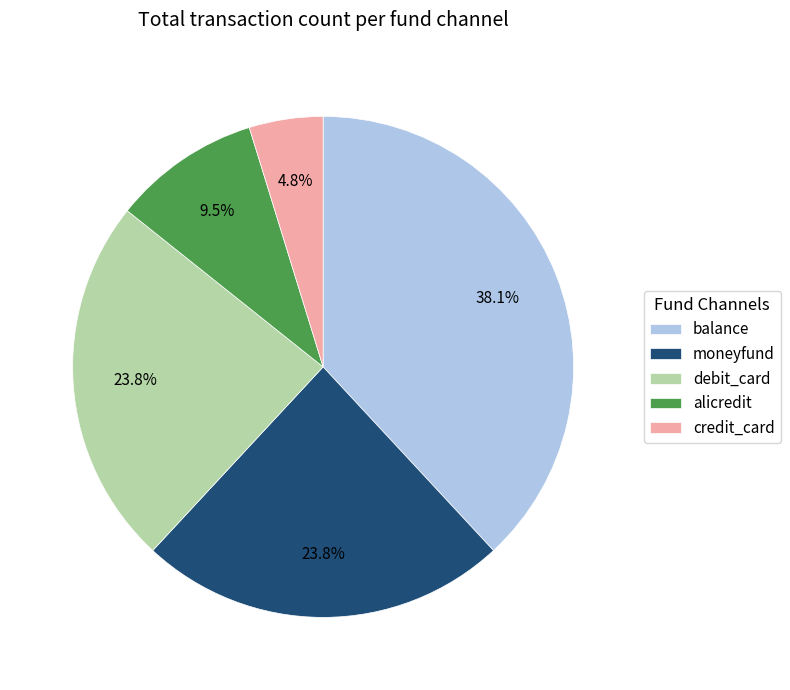

What is the total percentage of credit_card and debit_card?

28.6%